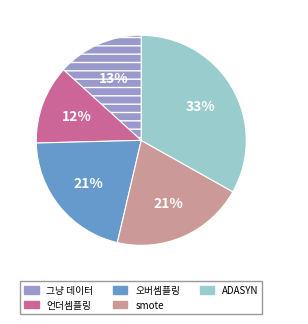

What percentage is the ADASYN slice, to the nearest percent?

33%